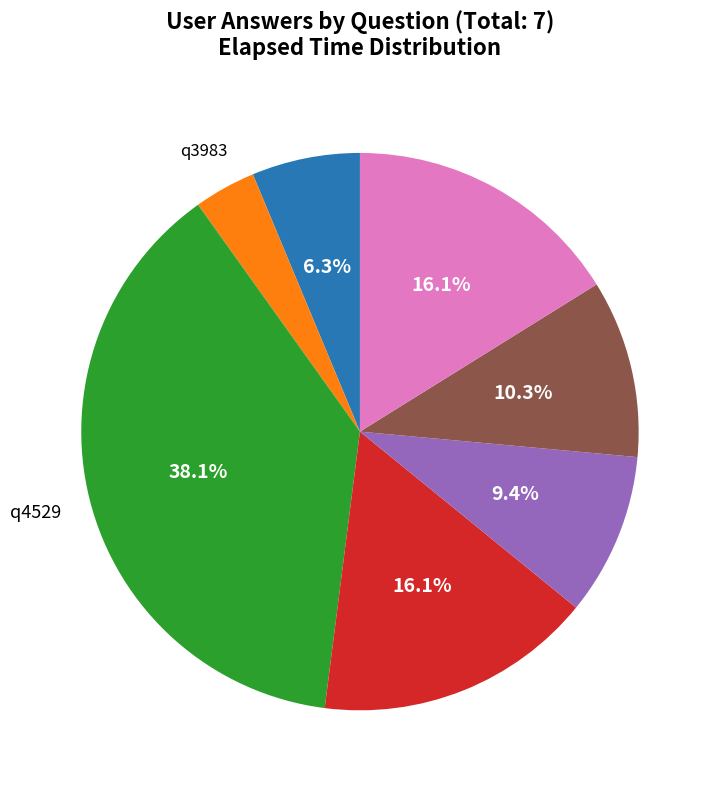

Is there any slice that represents more than half of the pie?

No